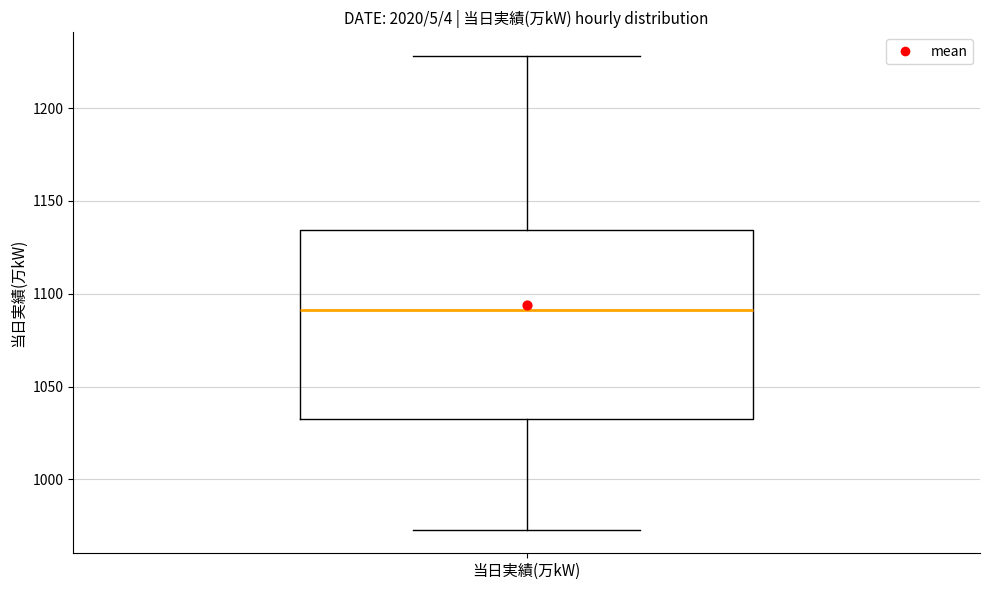

Transcribe this box plot: give where the median line is, the range the box spans, and where the two whiskers end, as read against the y-axis. The values are not printed on the chart, so give them approximately, as read against the axis.

median 1090, box 1035 to 1135, whiskers 975 to 1230